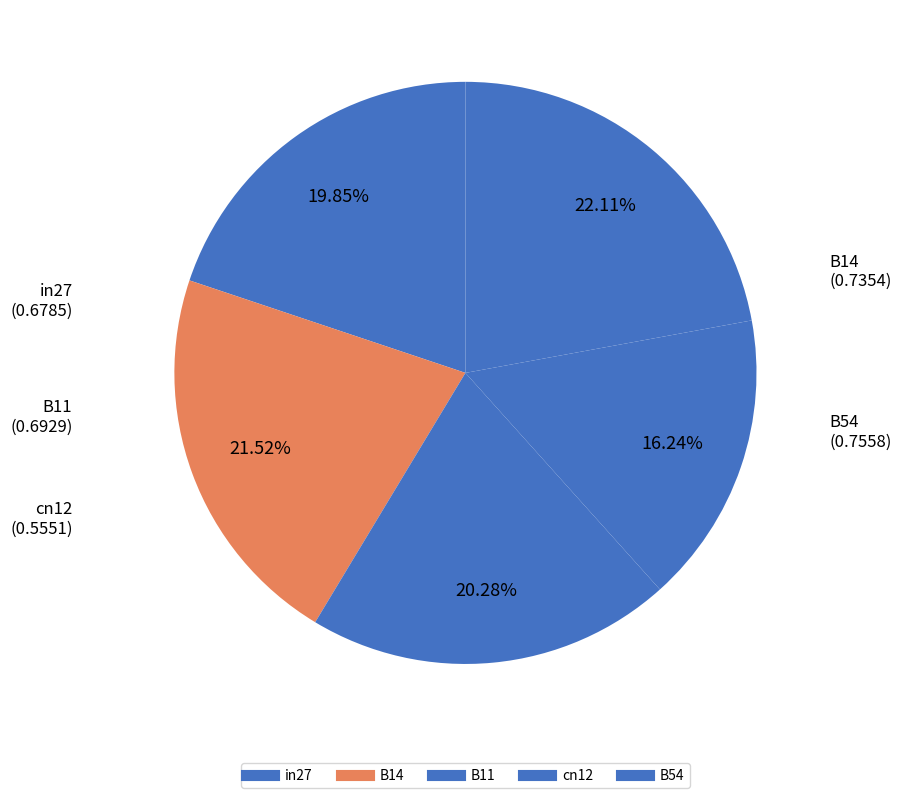

Which has a higher value, in27 or B14?

B14